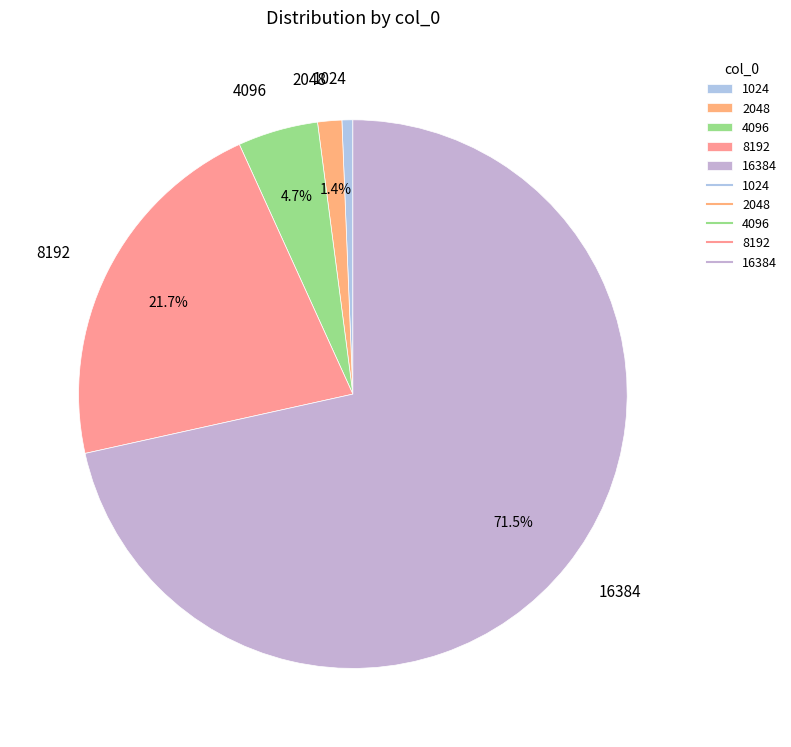

Do 8192 and 16384 together represent more than half of the pie?

Yes